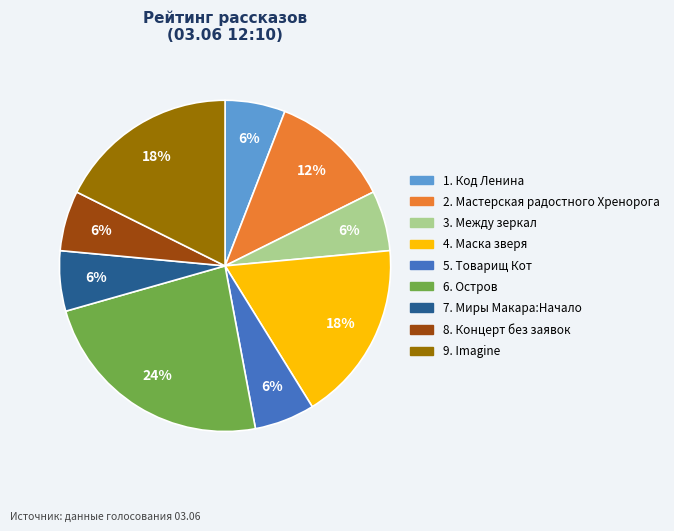

Does any single category account for the majority?

No